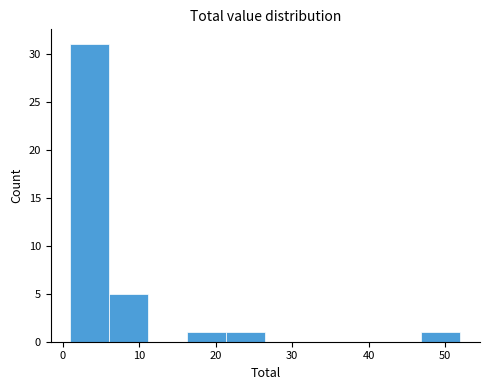

Reading left to right, transcribe this chart: for each bar, give the range it covers on the x-axis and its height. Neither the bar edges nor the heights are printed on the chart, so give them approximately, as read against the axes.

1.0 to 6.1: 31
6.1 to 11.2: 5
11.2 to 16.3: 0
16.3 to 21.4: 1
21.4 to 26.5: 1
26.5 to 31.6: 0
31.6 to 36.7: 0
36.7 to 41.8: 0
41.8 to 46.9: 0
46.9 to 52.0: 1